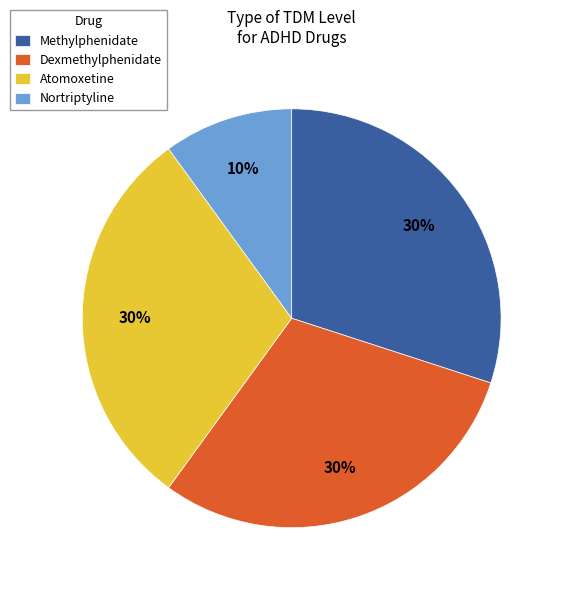

Which category has the smallest portion of the pie?

Nortriptyline